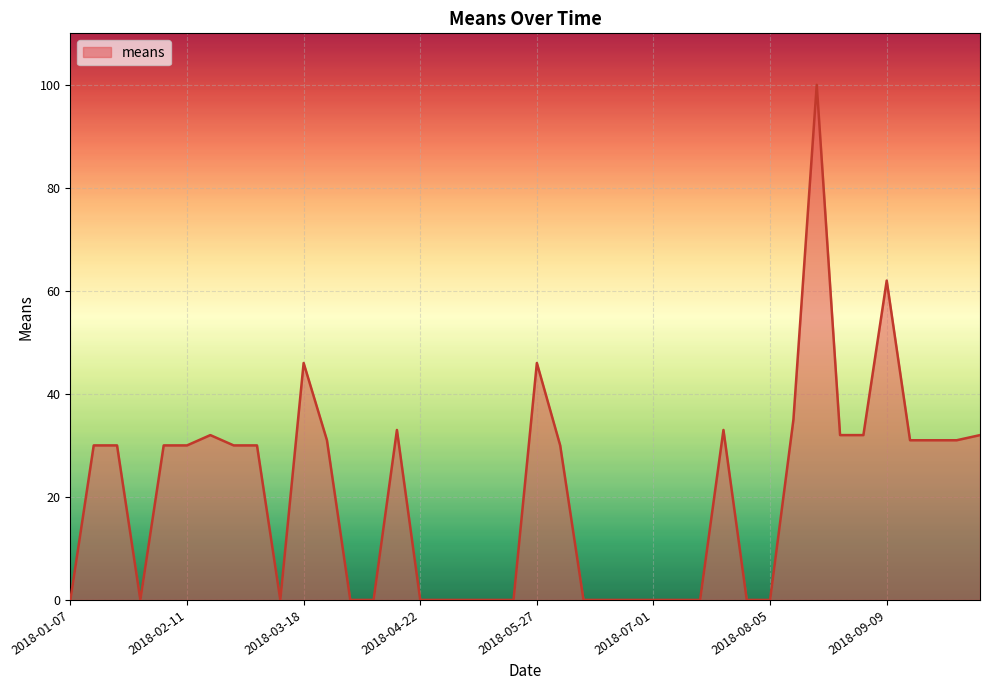

What is the maximum value shown in the chart?

100